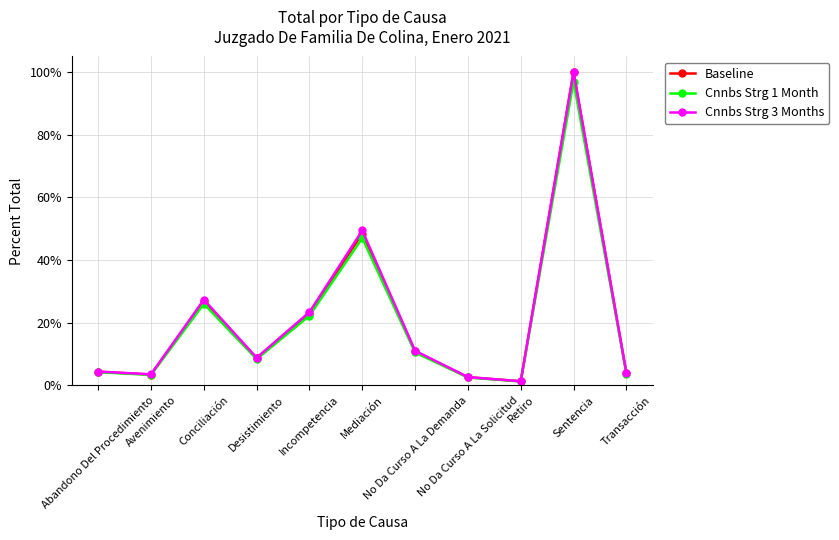

Where is the first local minimum for Baseline?

Avenimiento